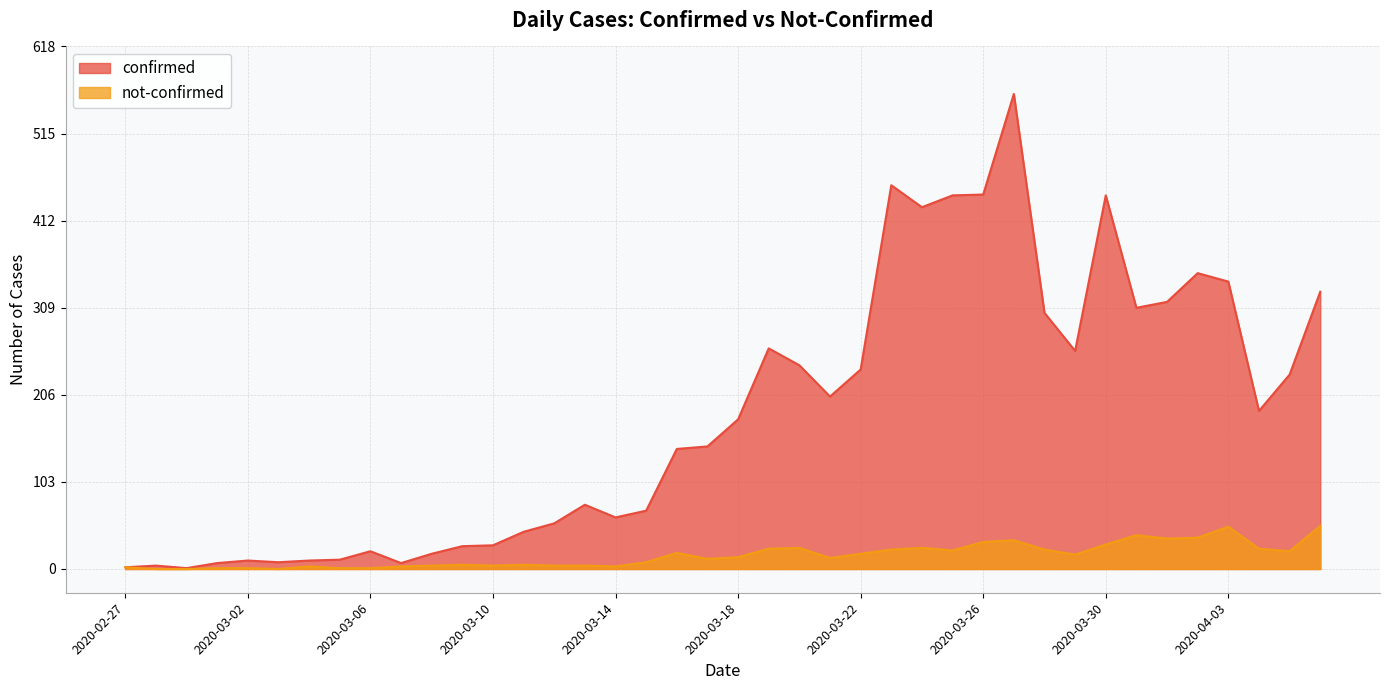

What is the label of the 37th point from the left?

2020-04-03